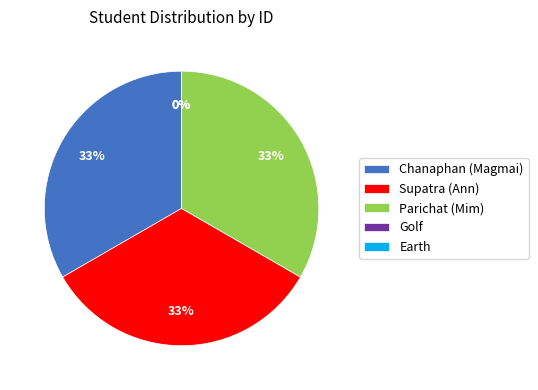

Rank the categories by value from highest to lowest.

Supatra (Ann), Parichat (Mim), Chanaphan (Magmai), Golf, Earth